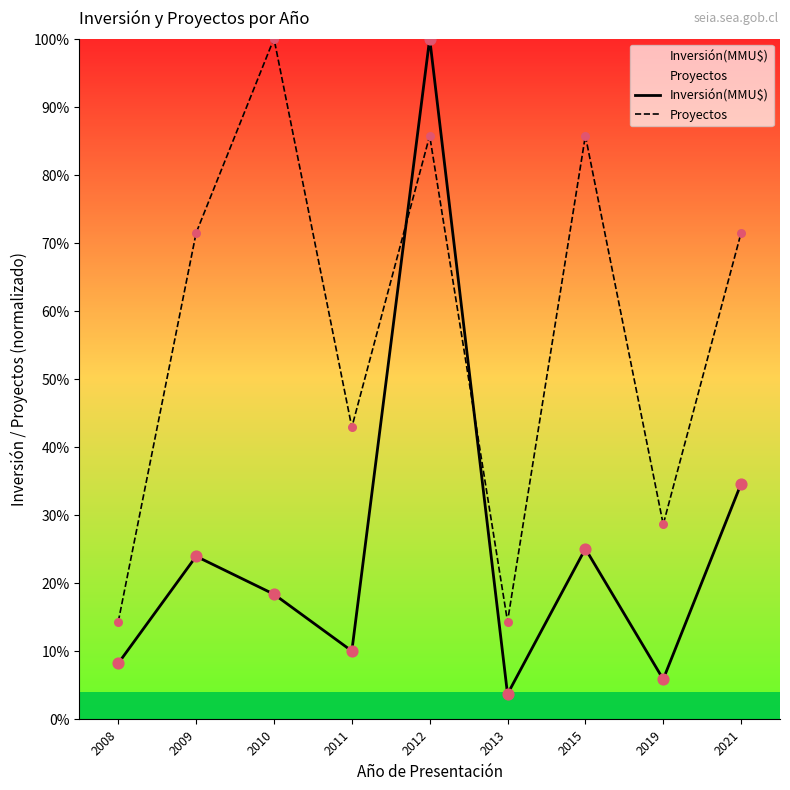

What are all the series names shown in the legend?

Inversión(MMU$), Proyectos